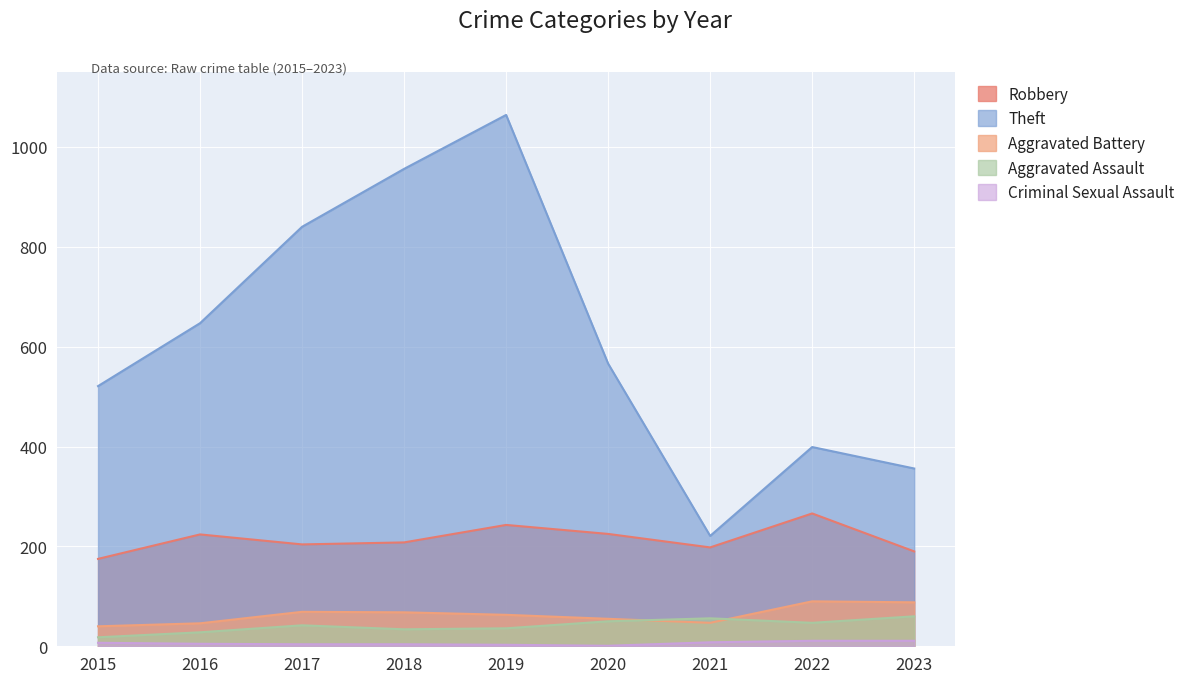

What is the difference between the maximum and second lowest values in the Robbery series?

76